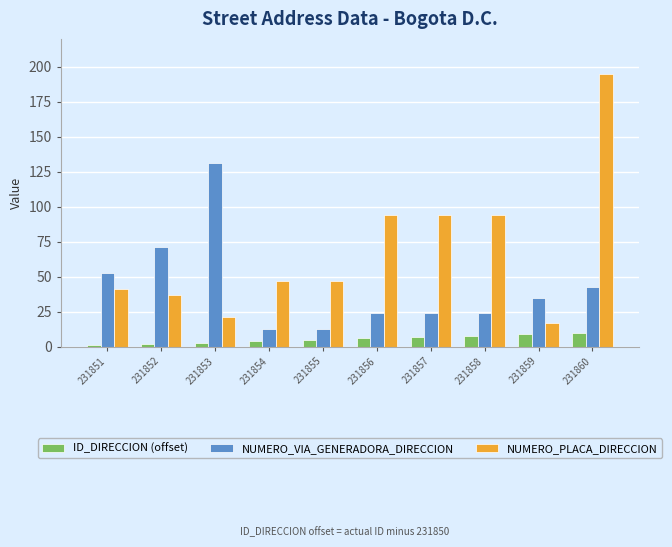

How many series are shown in this chart?

3